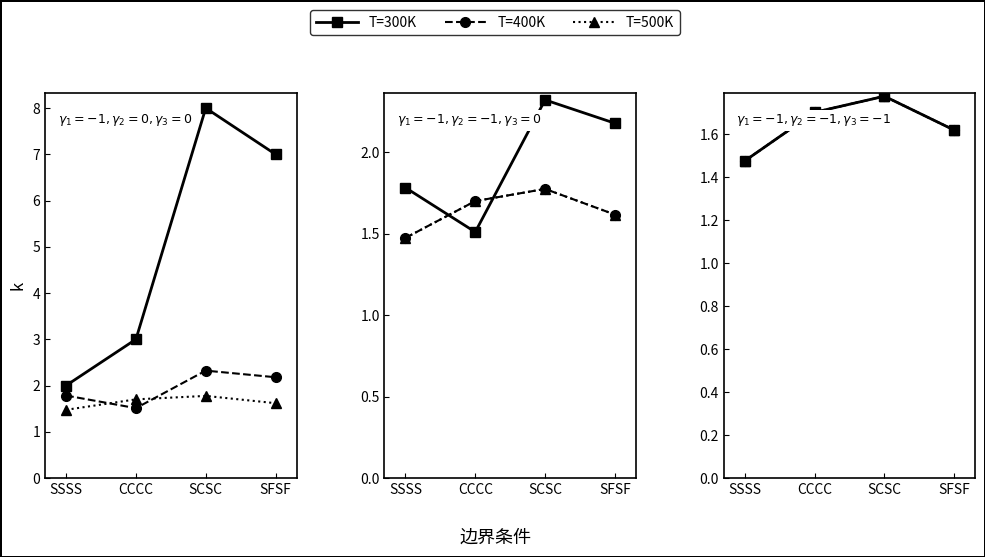

How many T=300K values are between 1 and 2?

4